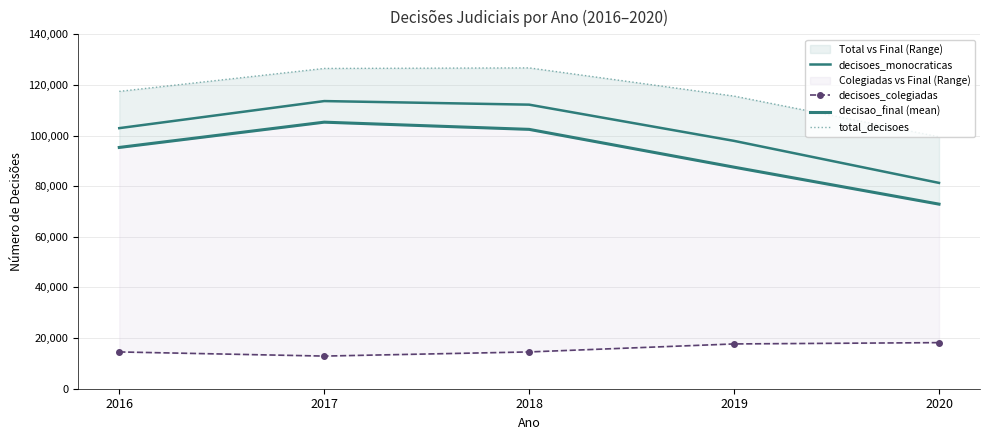

What is the difference between the second highest and minimum values in the decisoes_colegiadas series?

4799